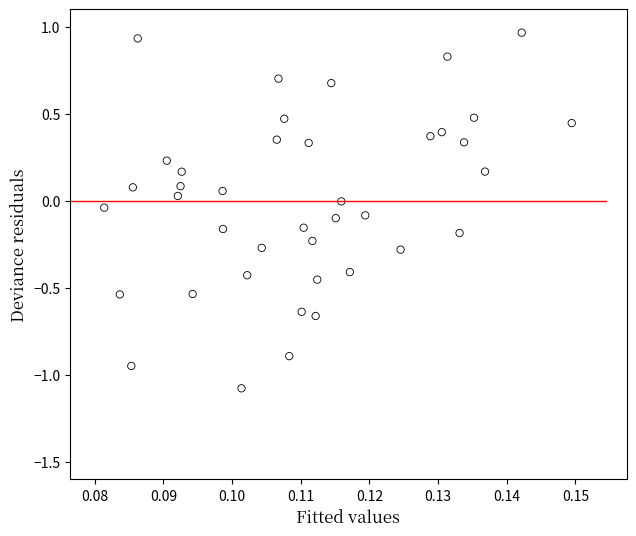

What is the range of Y values (max minus min)?

2.0